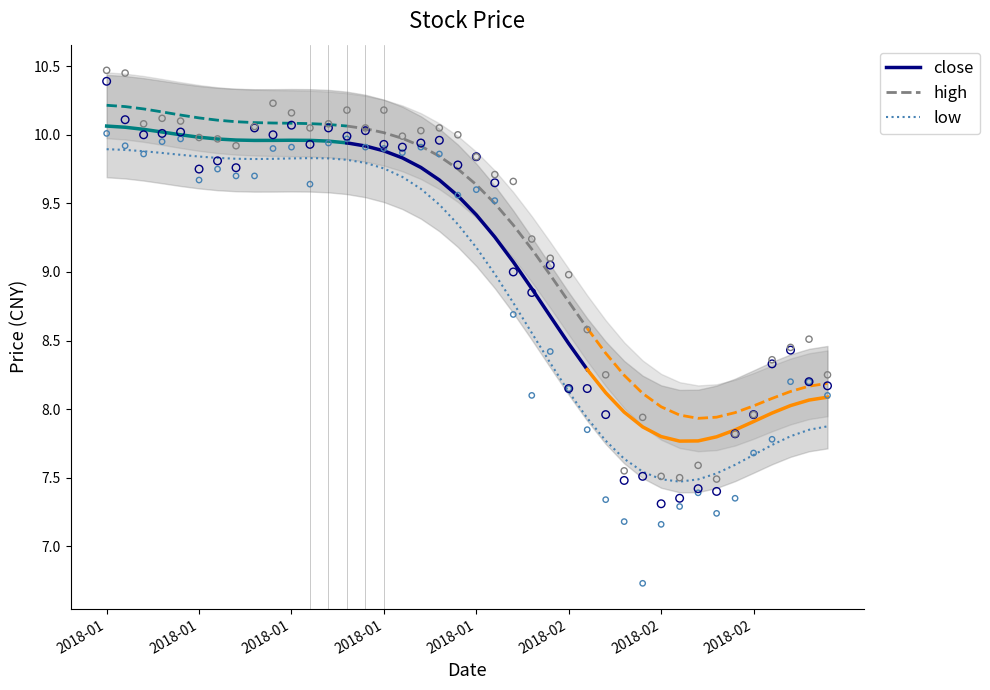

What is the total value across all series at 13?

30.1